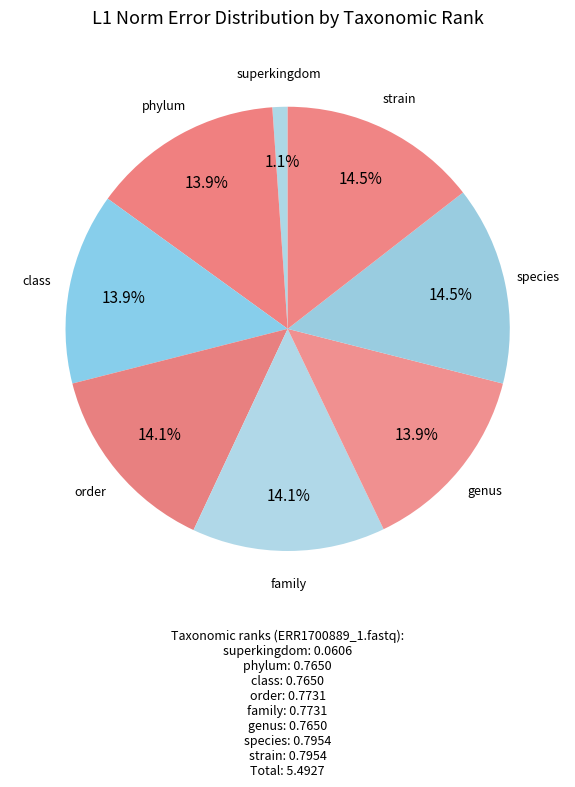

How many segments does this pie chart have?

8